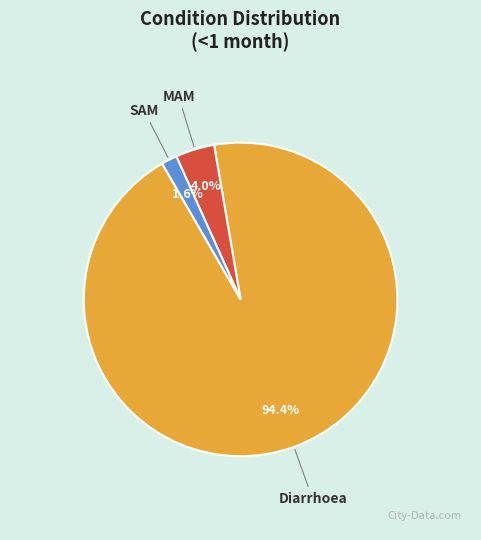

Is there any slice that represents more than half of the pie?

Yes